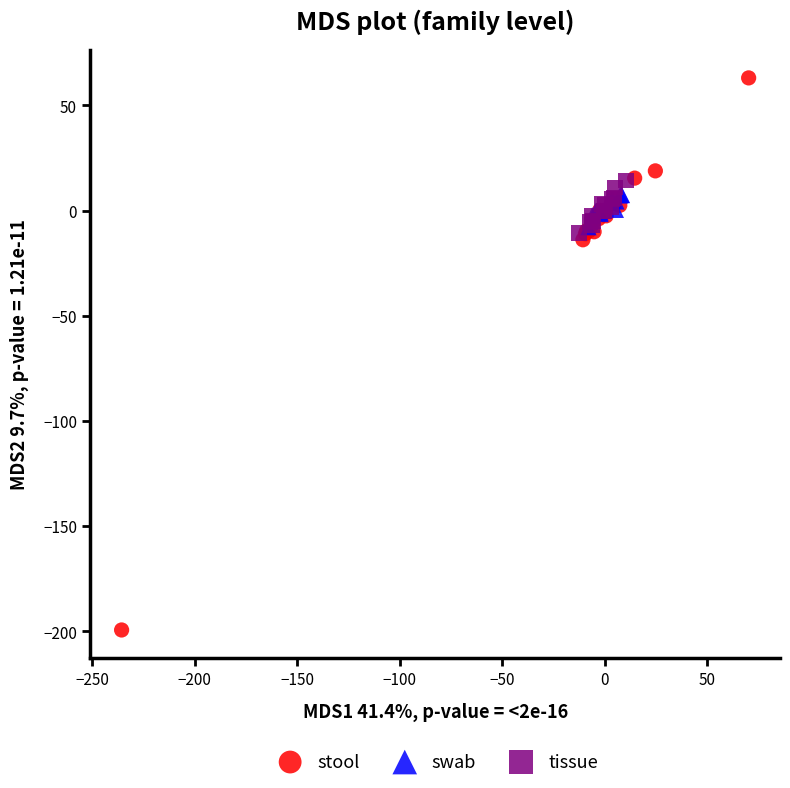

Which series contains the lowest Y value?

stool